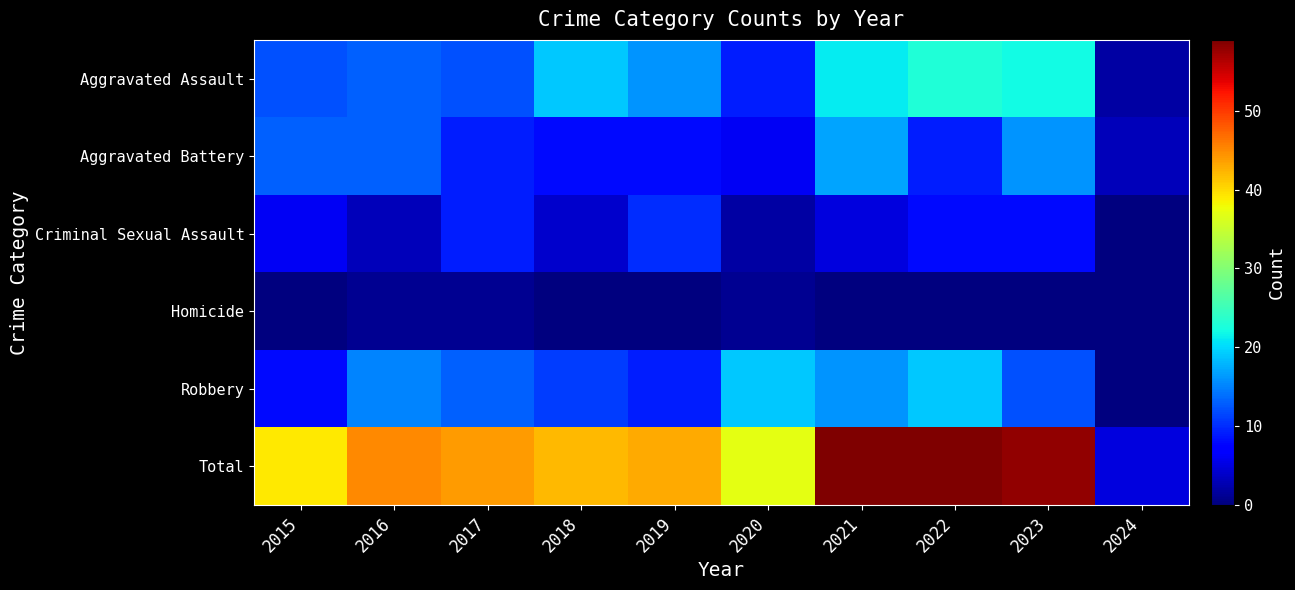

How many categories are shown in the chart?

10